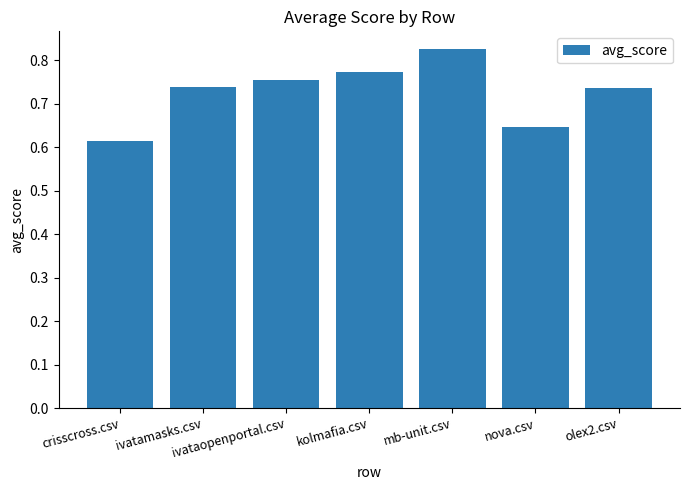

What is the label of the 7th bar from the left?

olex2.csv